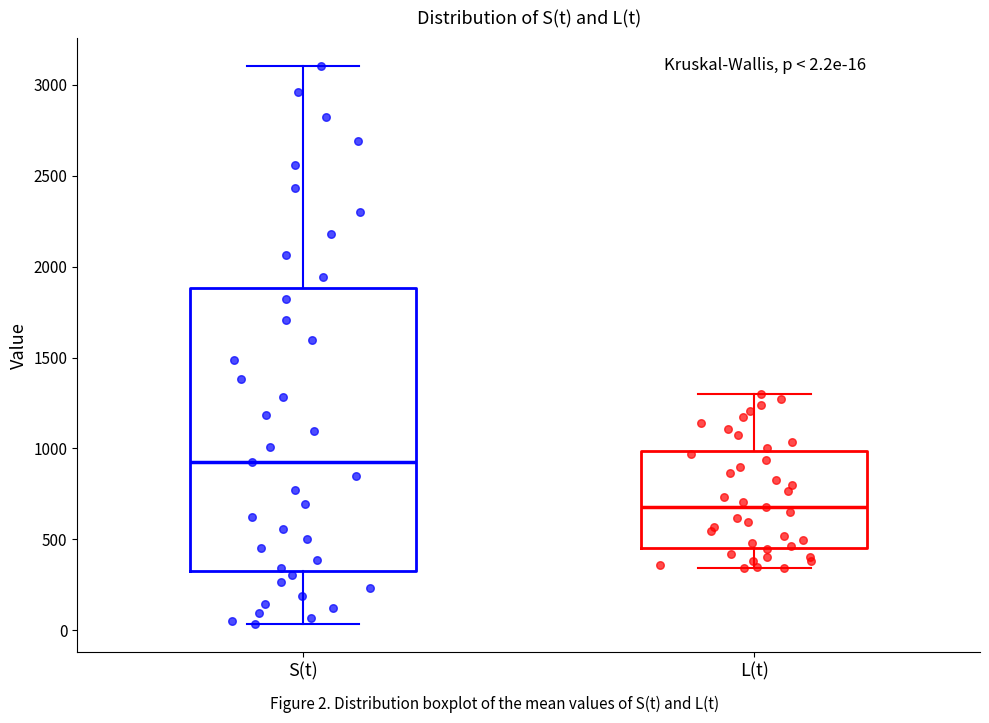

Comparing the boxes themselves (not the whiskers), which one is the tallest?

S(t)